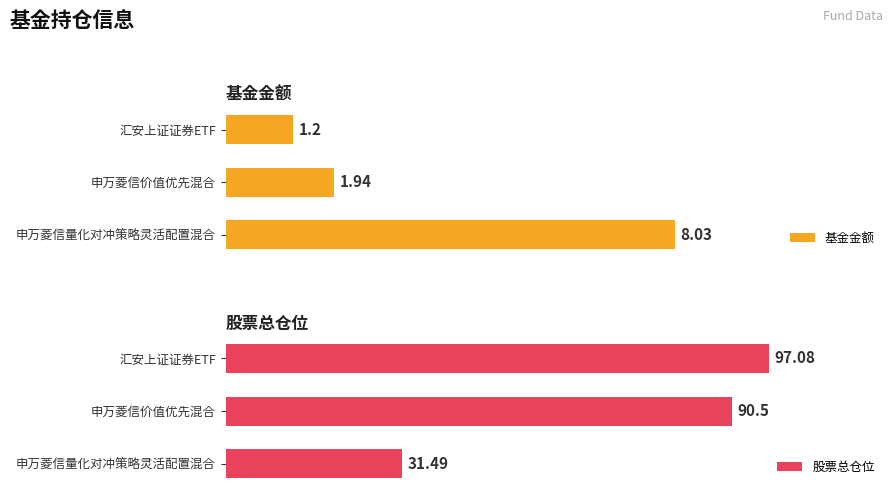

At which label is 基金金额 closest to 4?

申万菱信价值优先混合